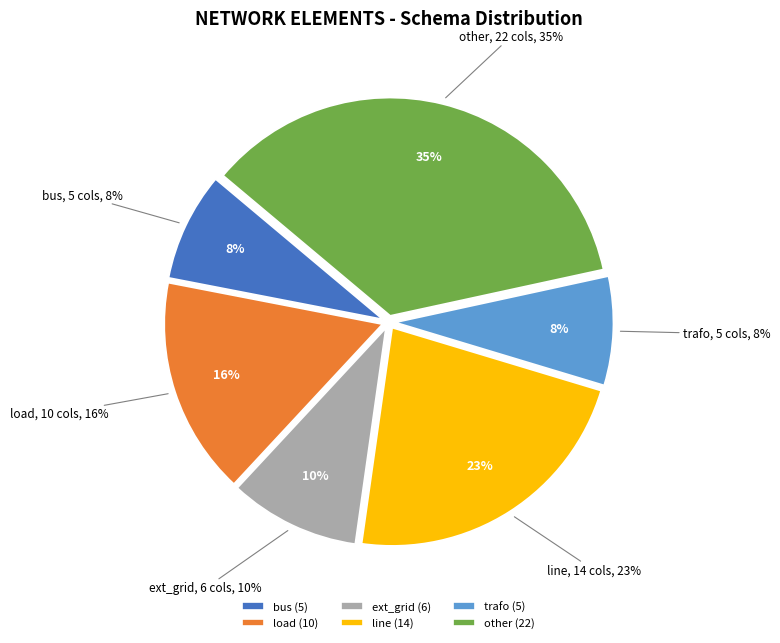

What is the change in value from bus to ext_grid?

+1